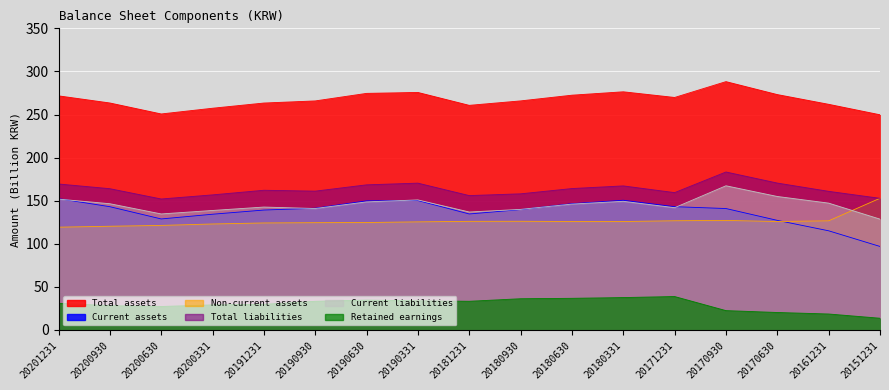

How many lines are shown in the chart?

6